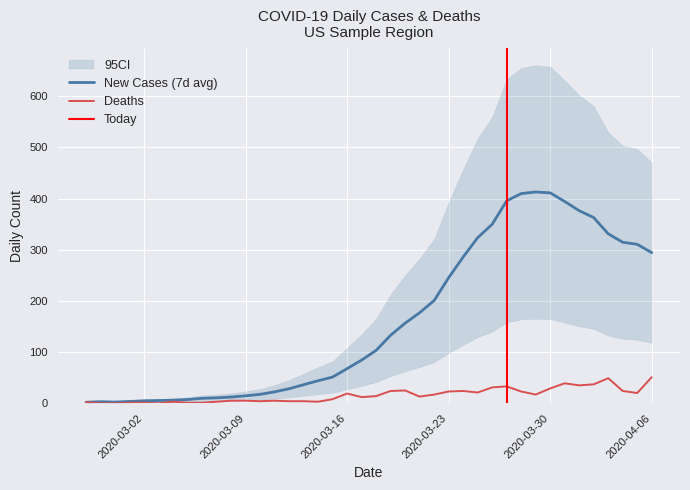

Which category has the lowest value across all series?

2020-02-28